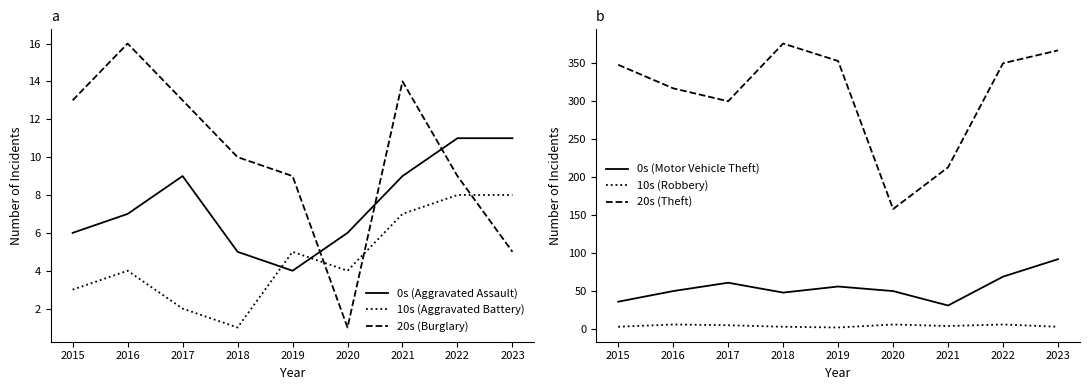

At which category does the chart reach its minimum across all series?

2018